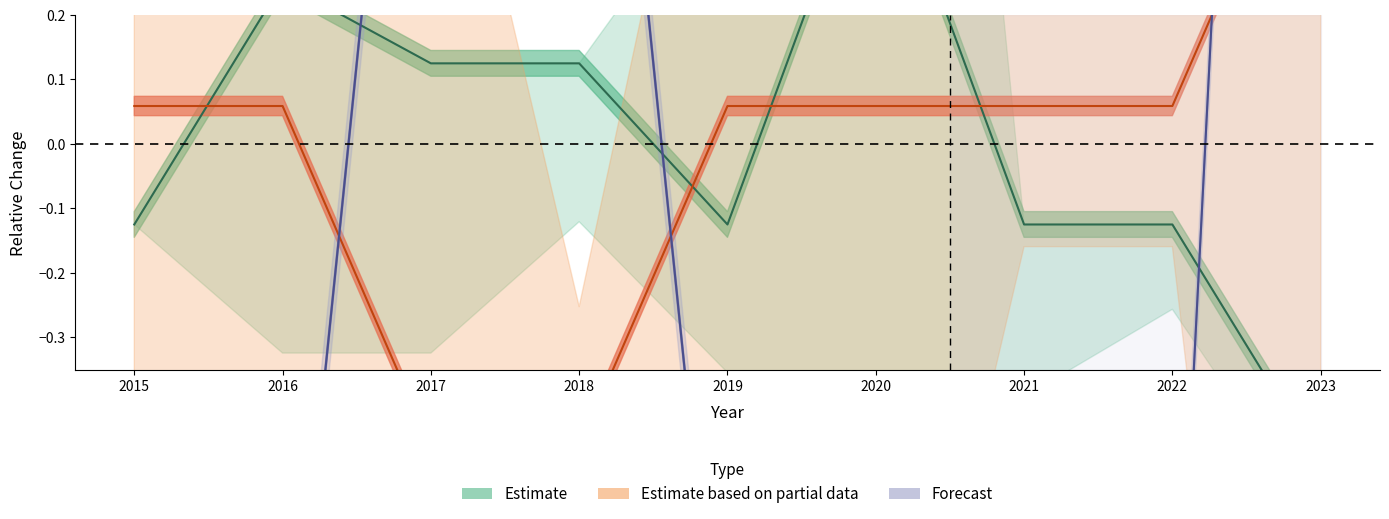

Does the chart have visible grid lines?

No